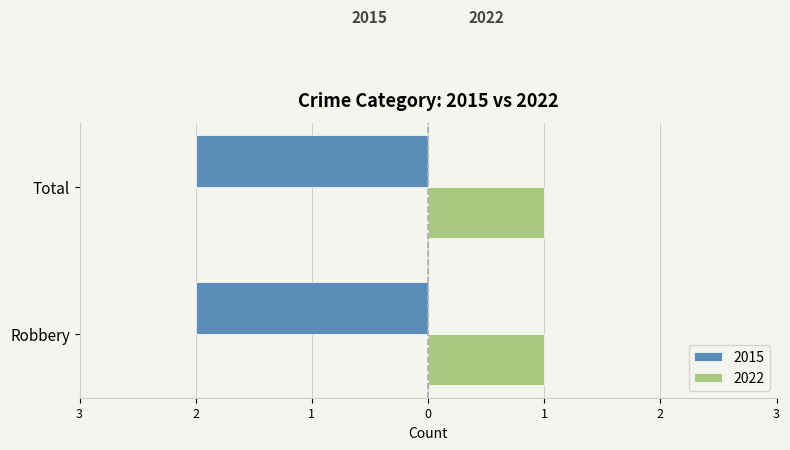

What is the approximate value of 2022 at Robbery?

1